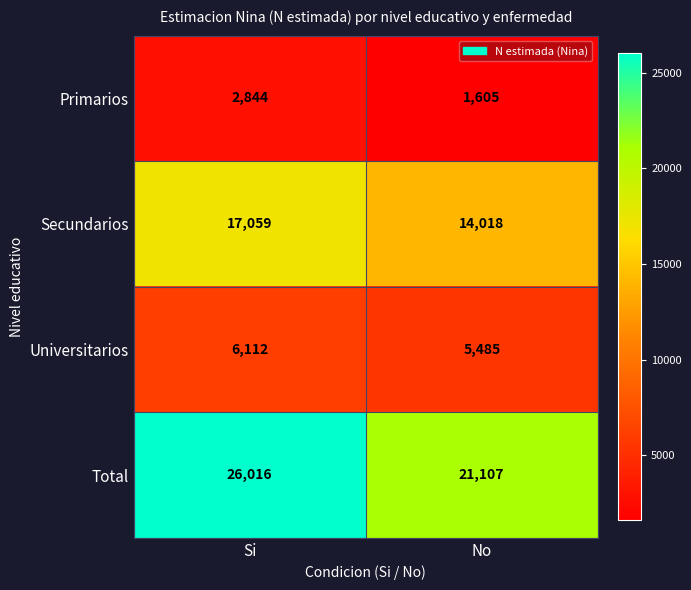

What is the sum of the Total values at No and Si?

47123